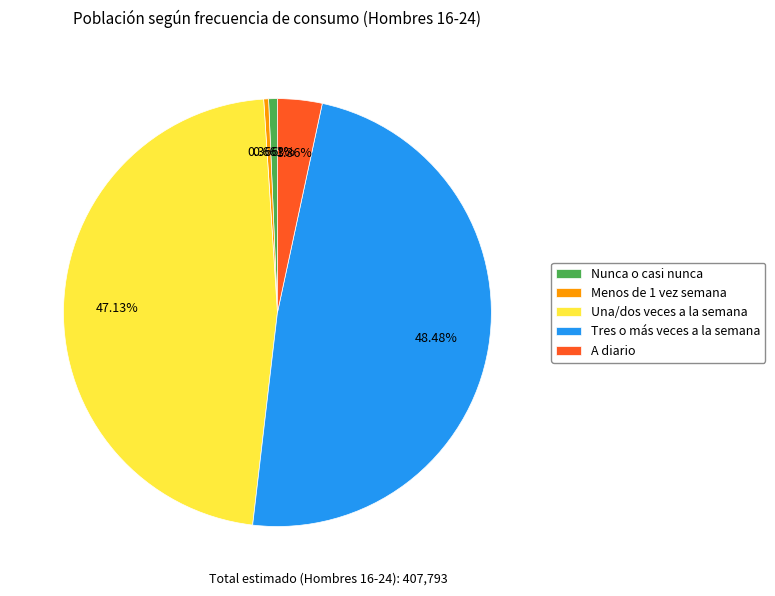

To the nearest percent, what is the difference between the Tres o más veces a la semana and Menos de 1 vez semana slice percentages?

48%